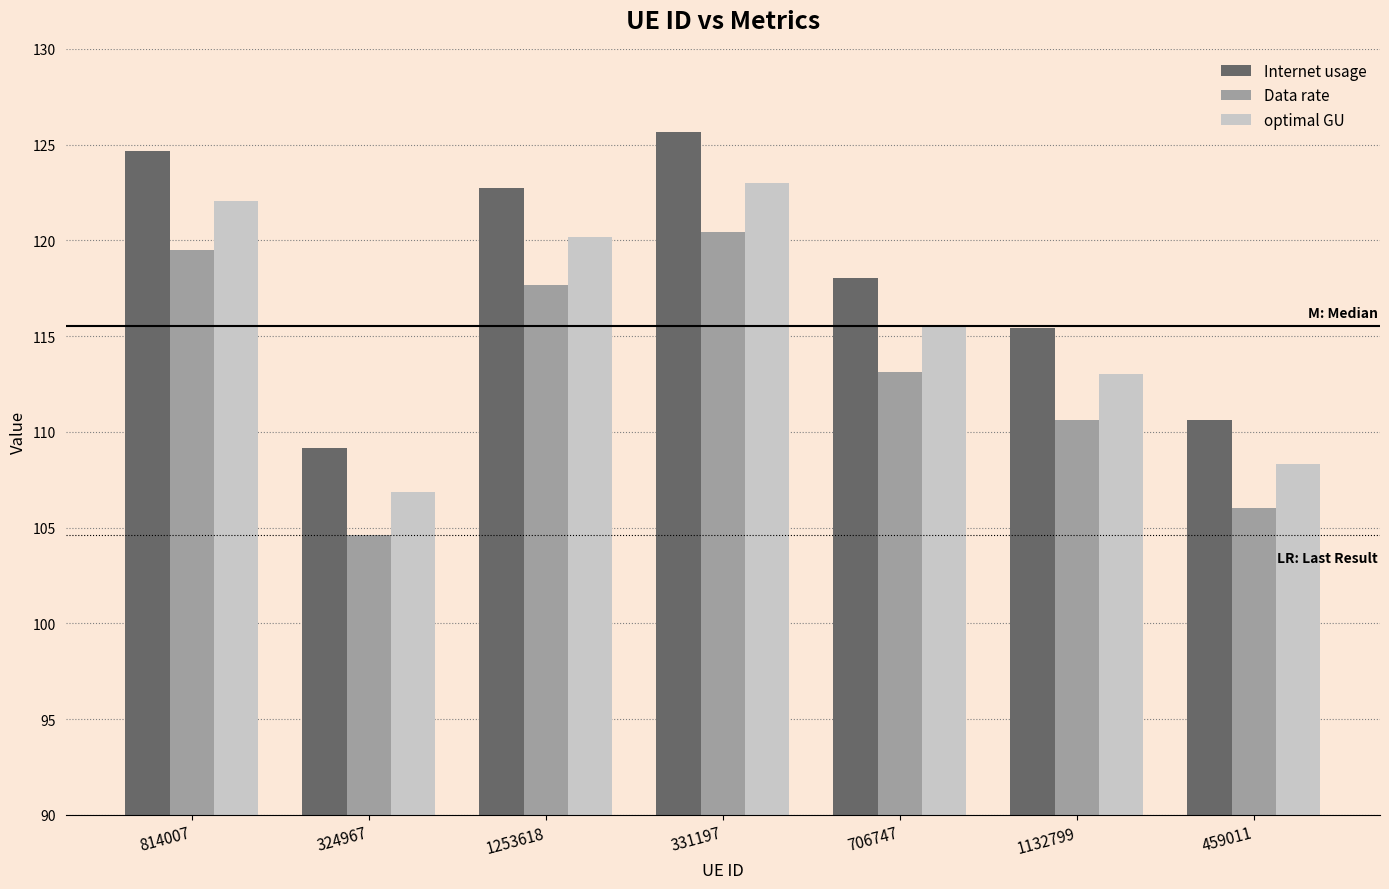

What is the minimum value shown in the chart?

104.6